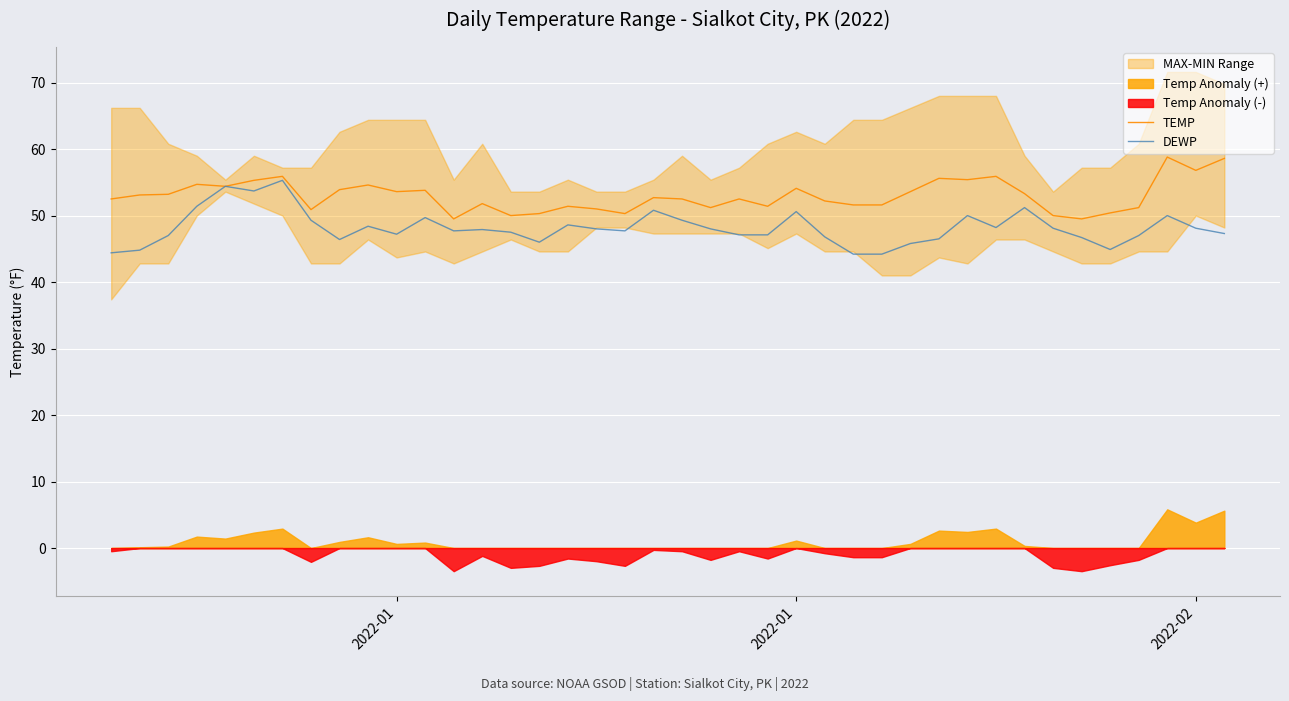

True or false: TEMP and DEWP intersect in this chart.

False